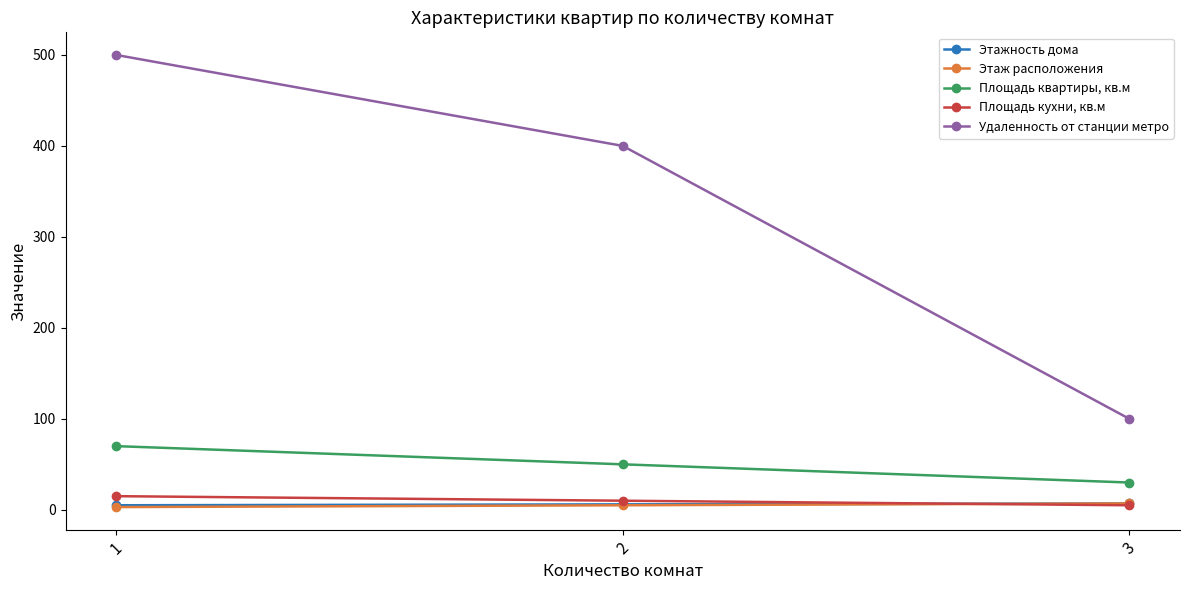

Rank the categories by Площадь квартиры, кв.м value from highest to lowest.

1, 2, 3